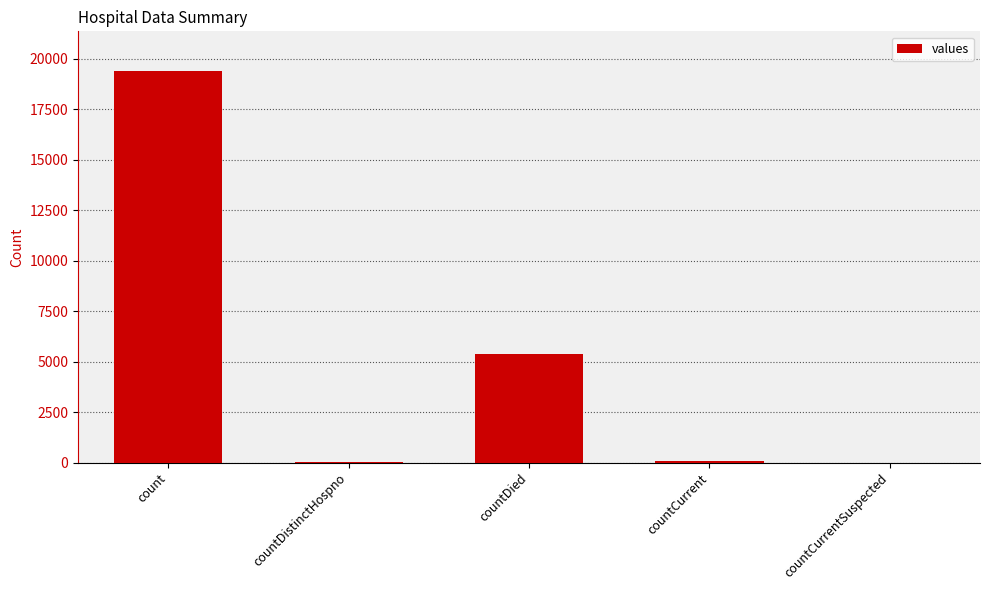

The chart shows a value of 34054 at count. True or false?

False